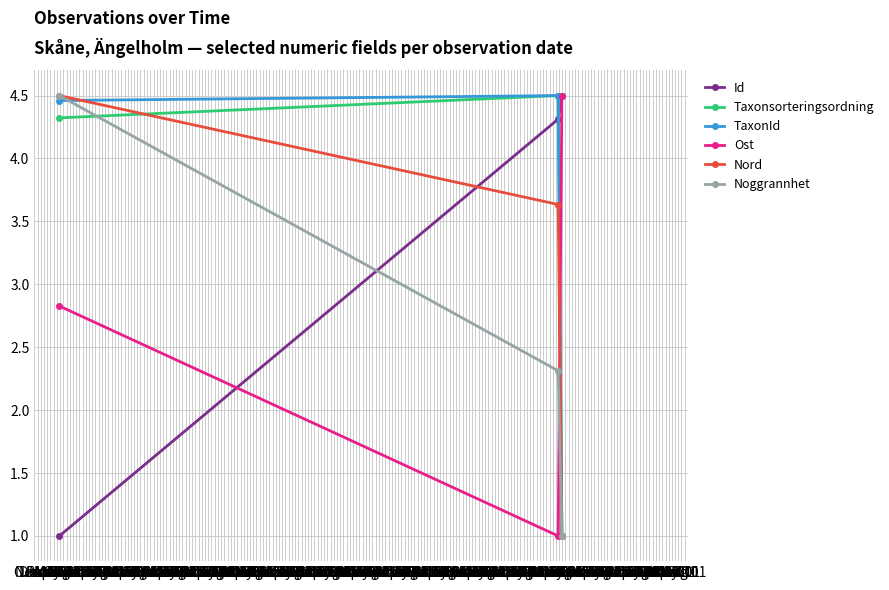

What is the smallest value displayed?

1.0